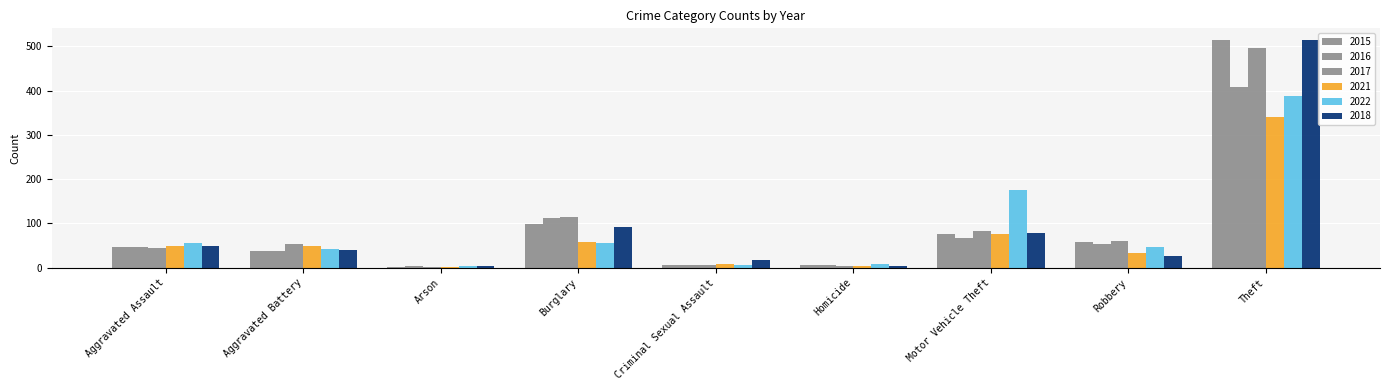

At which category is the sum across all series the highest?

Theft